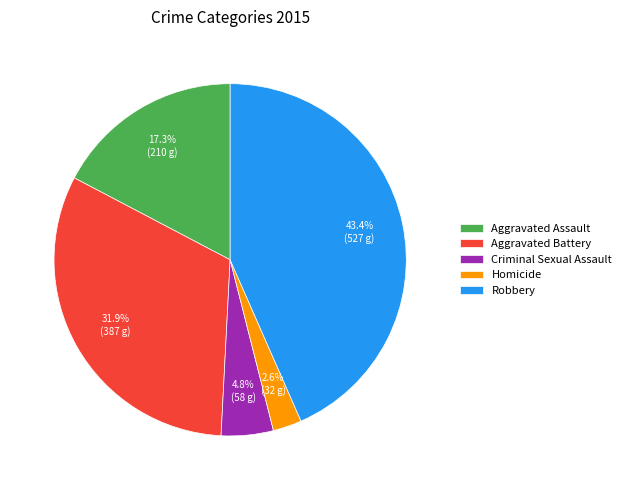

How many segments does this pie chart have?

5